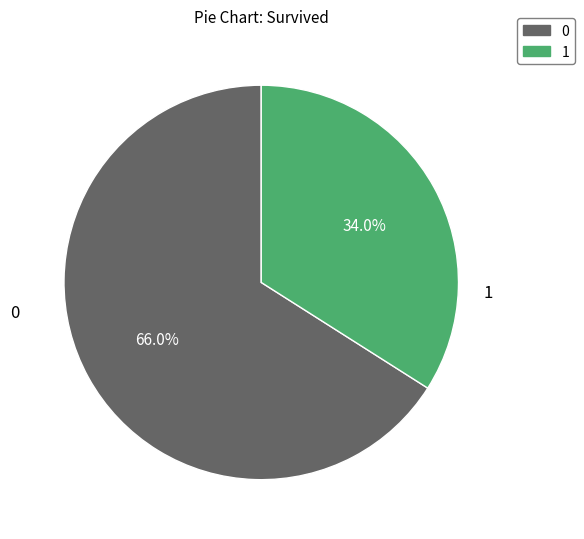

Is it true that 0 is 55% of the pie?

False